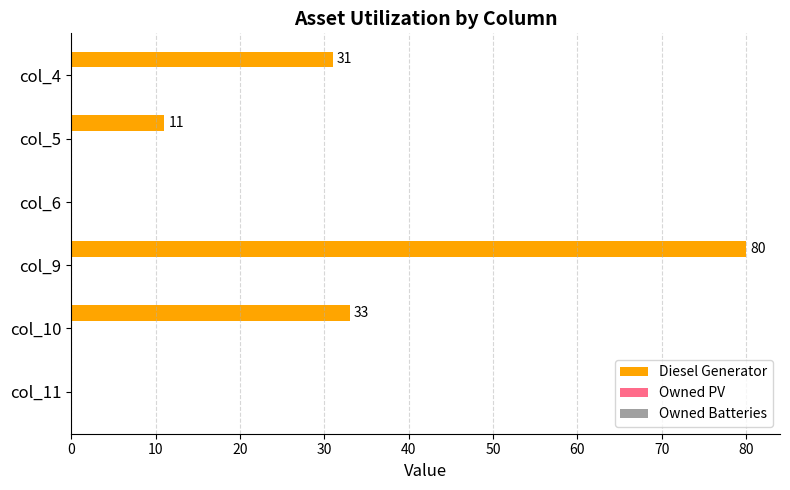

Approximately how many times larger is the value at col_10 compared to col_9?

0.4